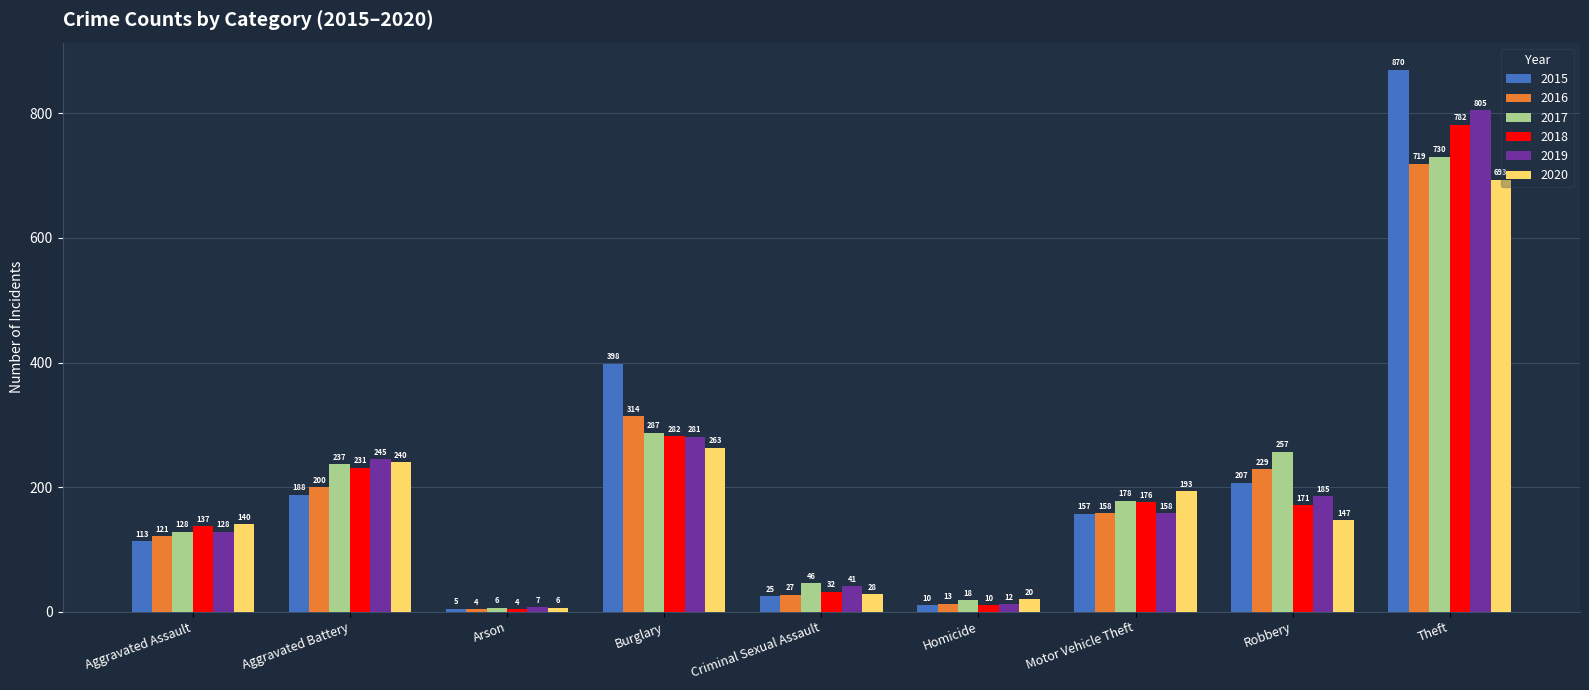

Reading left to right, list all the values displayed in this chart.

2015: Aggravated Assault=113	Aggravated Battery=188	Arson=5	Burglary=398	Criminal Sexual Assault=25	Homicide=10	Motor Vehicle Theft=157	Robbery=207	Theft=870
2016: Aggravated Assault=121	Aggravated Battery=200	Arson=4	Burglary=314	Criminal Sexual Assault=27	Homicide=13	Motor Vehicle Theft=158	Robbery=229	Theft=719
2017: Aggravated Assault=128	Aggravated Battery=237	Arson=6	Burglary=287	Criminal Sexual Assault=46	Homicide=18	Motor Vehicle Theft=178	Robbery=257	Theft=730
2018: Aggravated Assault=137	Aggravated Battery=231	Arson=4	Burglary=282	Criminal Sexual Assault=32	Homicide=10	Motor Vehicle Theft=176	Robbery=171	Theft=782
2019: Aggravated Assault=128	Aggravated Battery=245	Arson=7	Burglary=281	Criminal Sexual Assault=41	Homicide=12	Motor Vehicle Theft=158	Robbery=185	Theft=805
2020: Aggravated Assault=140	Aggravated Battery=240	Arson=6	Burglary=263	Criminal Sexual Assault=28	Homicide=20	Motor Vehicle Theft=193	Robbery=147	Theft=693